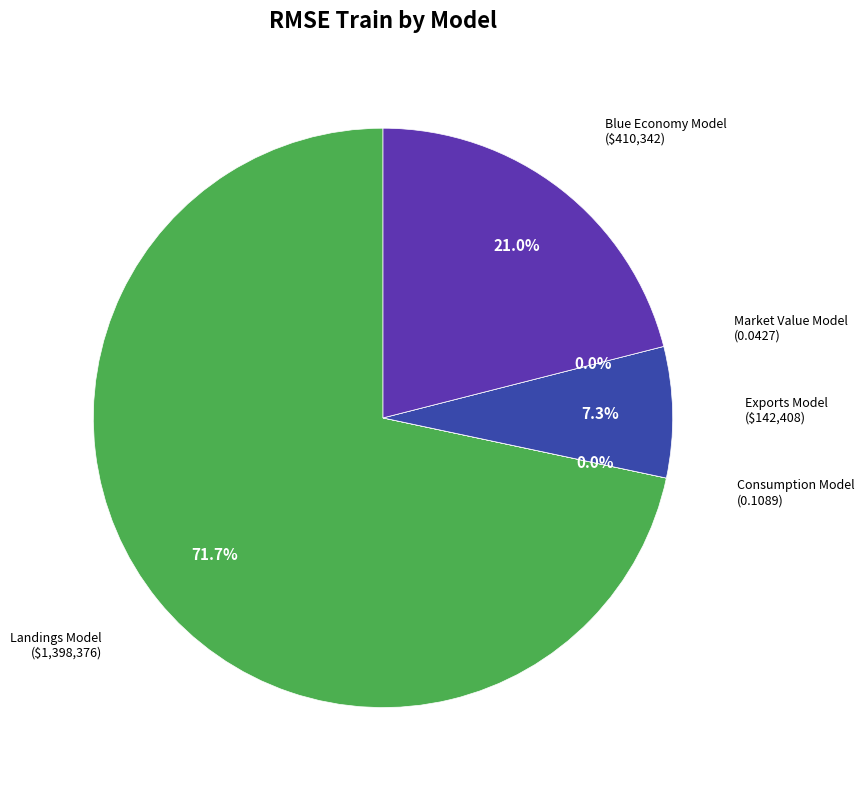

To the nearest percent, what is the average slice percentage?

20%